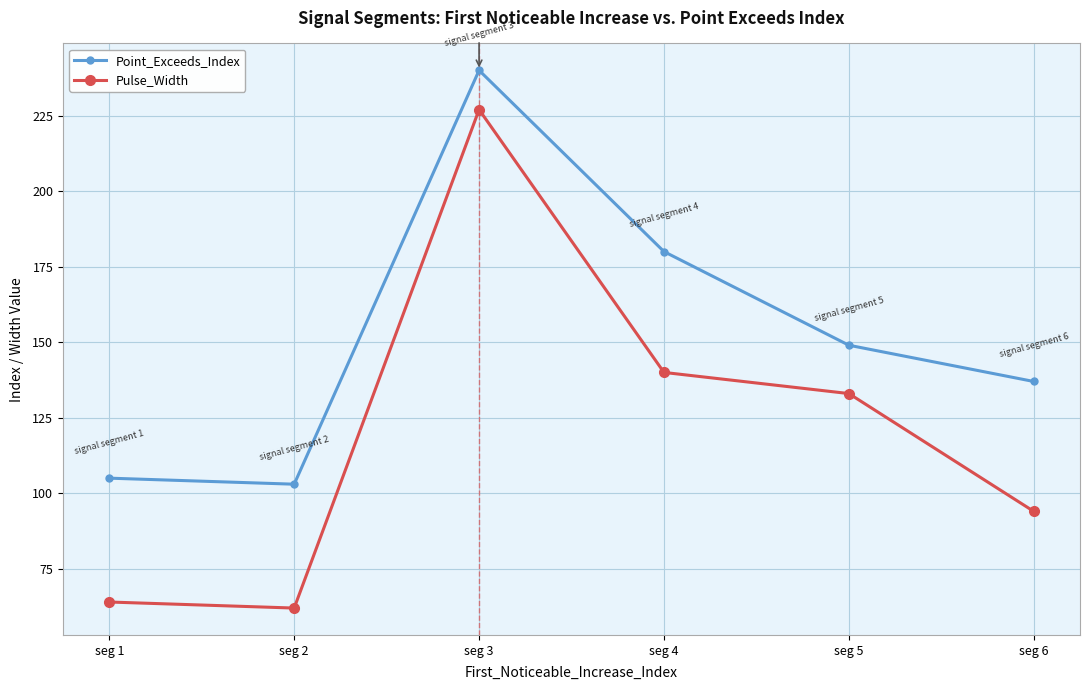

Reading left to right, extract all data points from this chart.

Point_Exceeds_Index: seg 1=105	seg 2=103	seg 3=240	seg 4=180	seg 5=149	seg 6=137
Pulse_Width: seg 1=64	seg 2=62	seg 3=227	seg 4=140	seg 5=133	seg 6=94